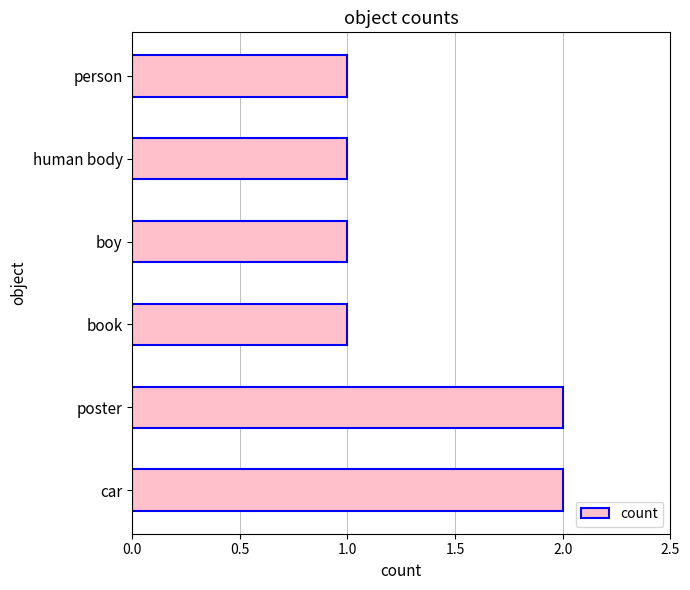

Reading top to bottom, extract all data points from this chart.

1	1	1	1	2	2